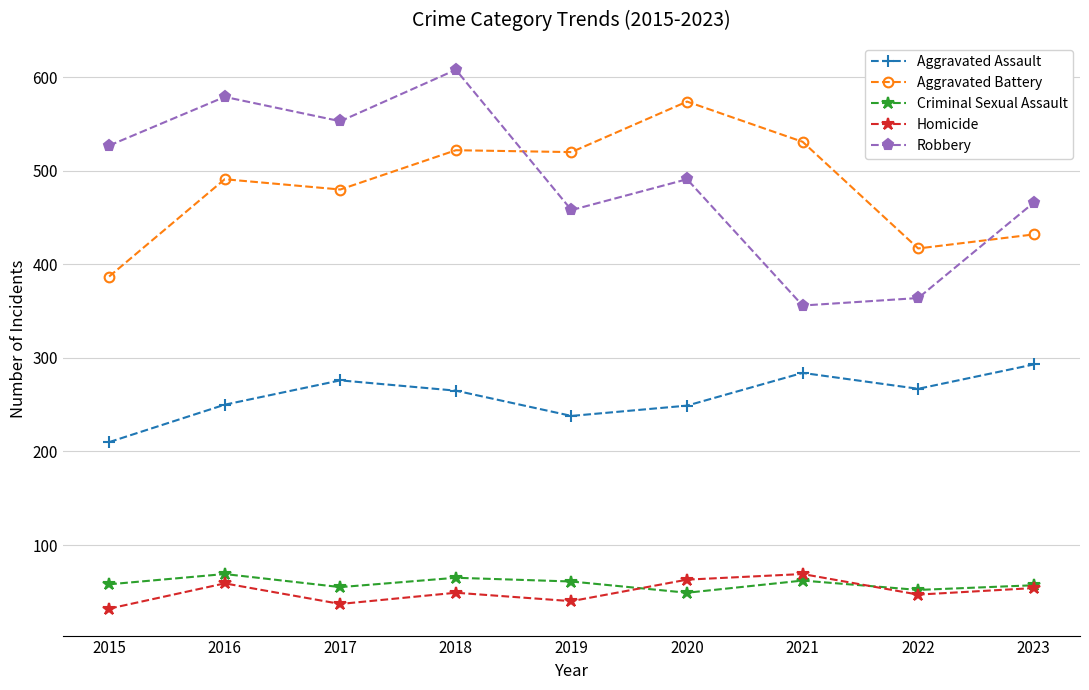

Is this an area chart (filled region under the line)?

No